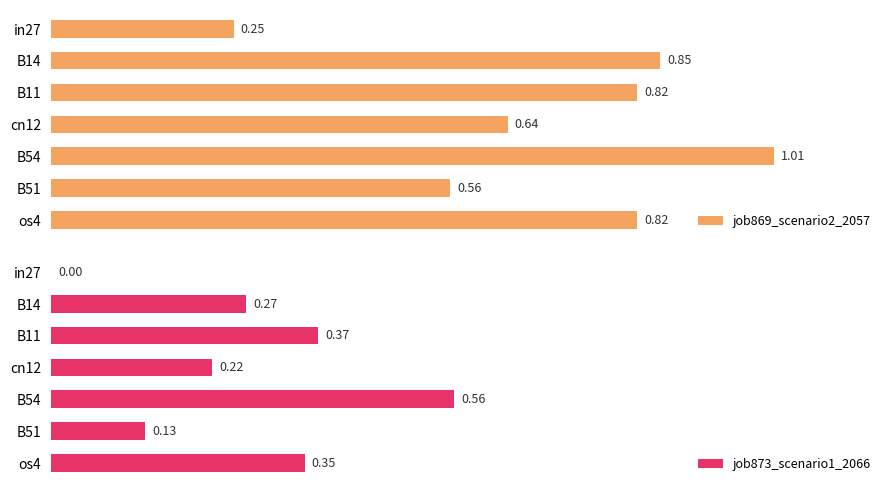

Is it true that job869_scenario2_2057 equals 1.0 at B54?

True